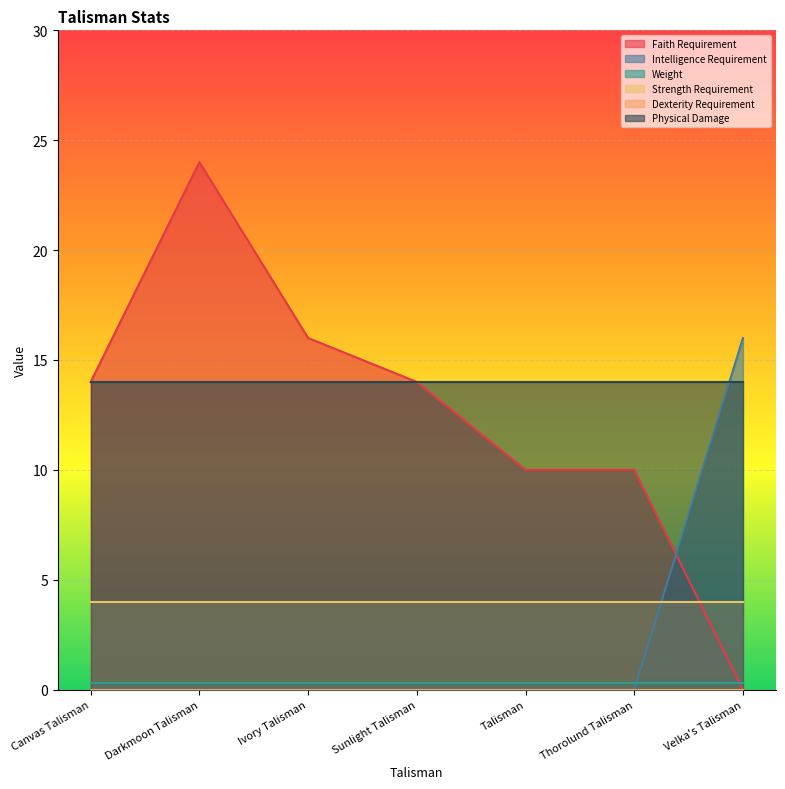

At which label is faith_requirement closest to 12?

Canvas Talisman